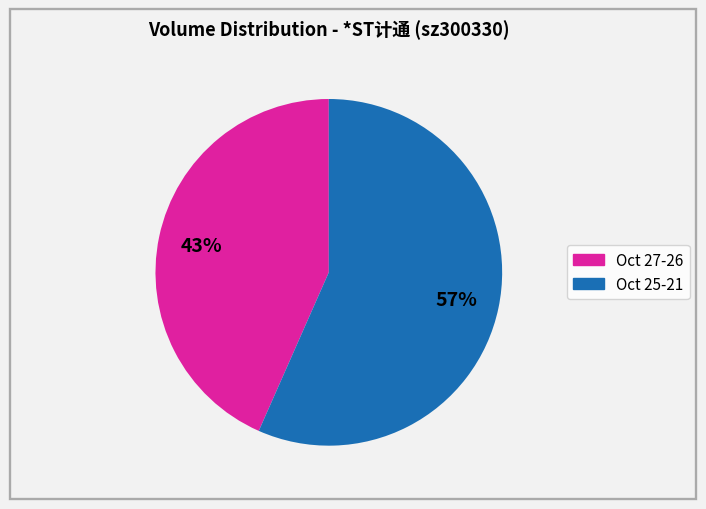

To the nearest percent, what is the average slice percentage?

50%